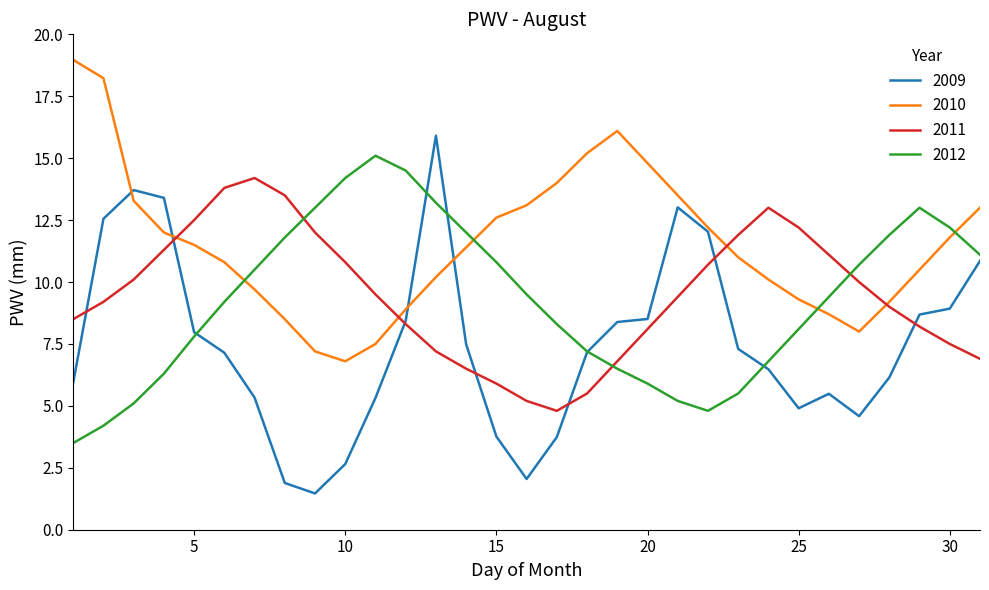

Count the number of categories in the chart.

31